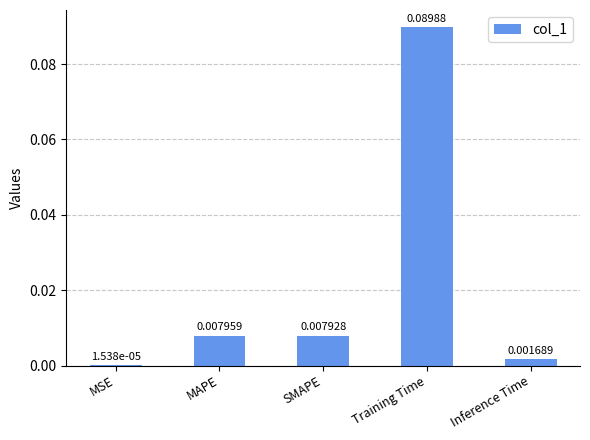

Which label corresponds to the largest value in the chart?

Training Time